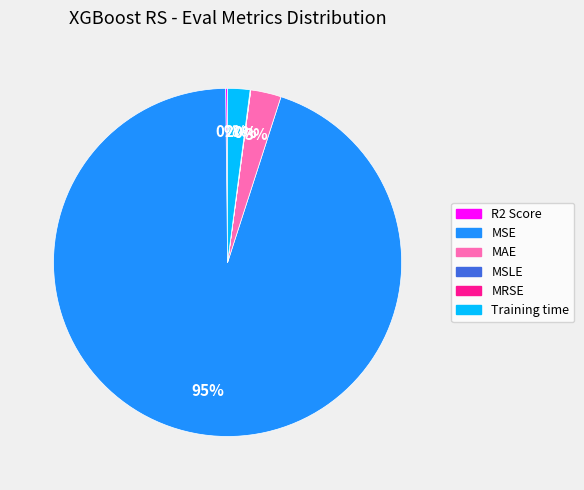

What is the largest slice in the pie chart?

MSE